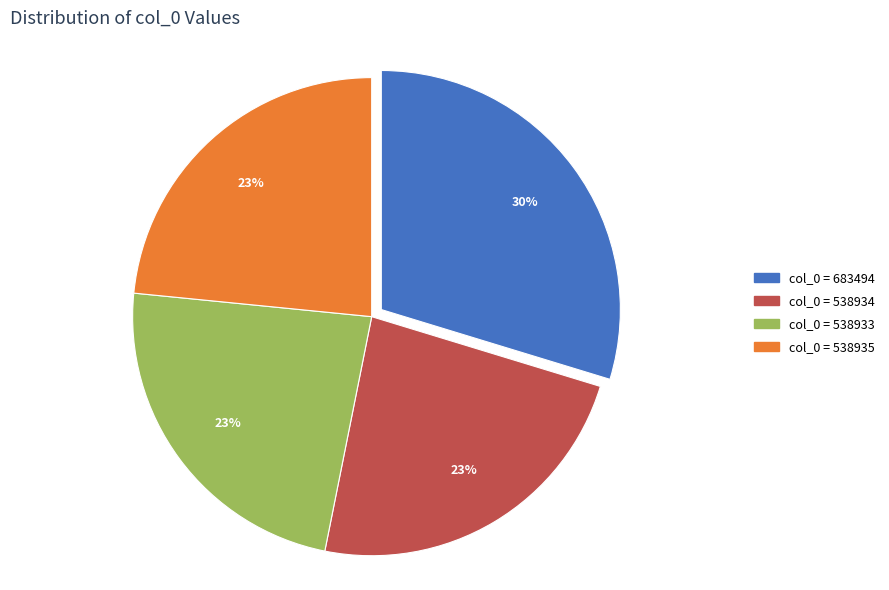

Is there a majority slice in this chart?

No